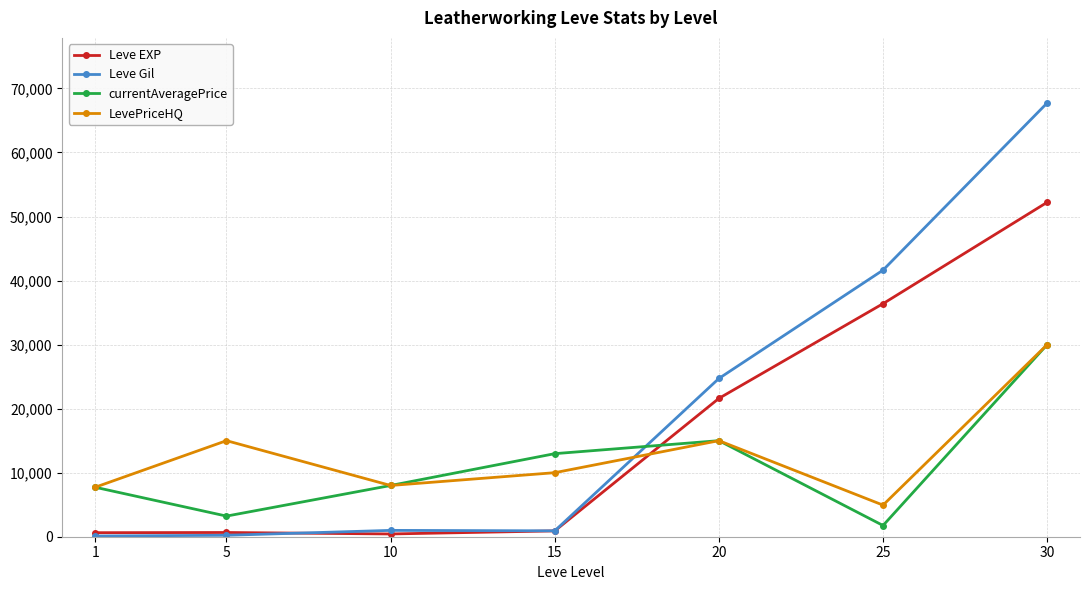

At which category does Leve Gil reach its first local peak?

10